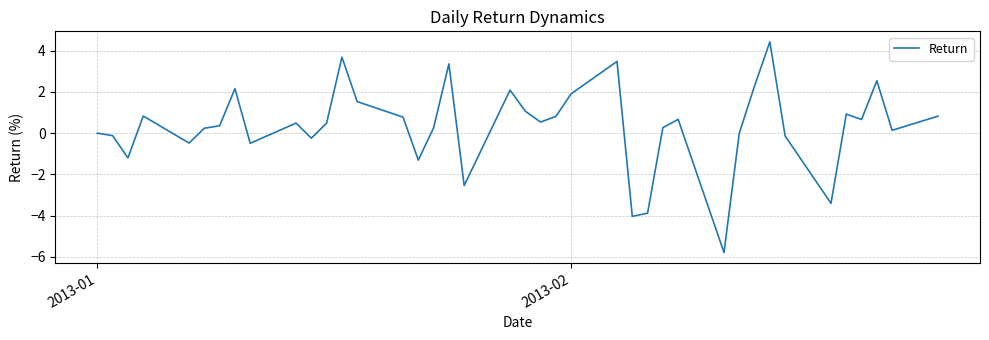

What is the greatest value displayed?

4.4